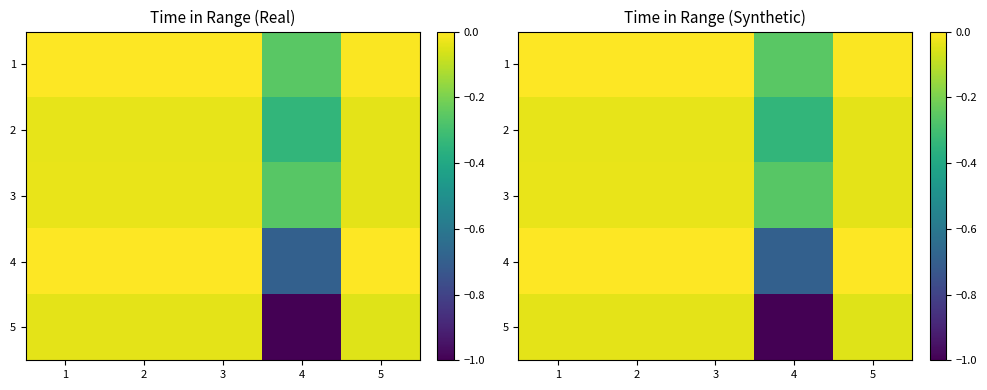

How many series are shown in this chart?

5